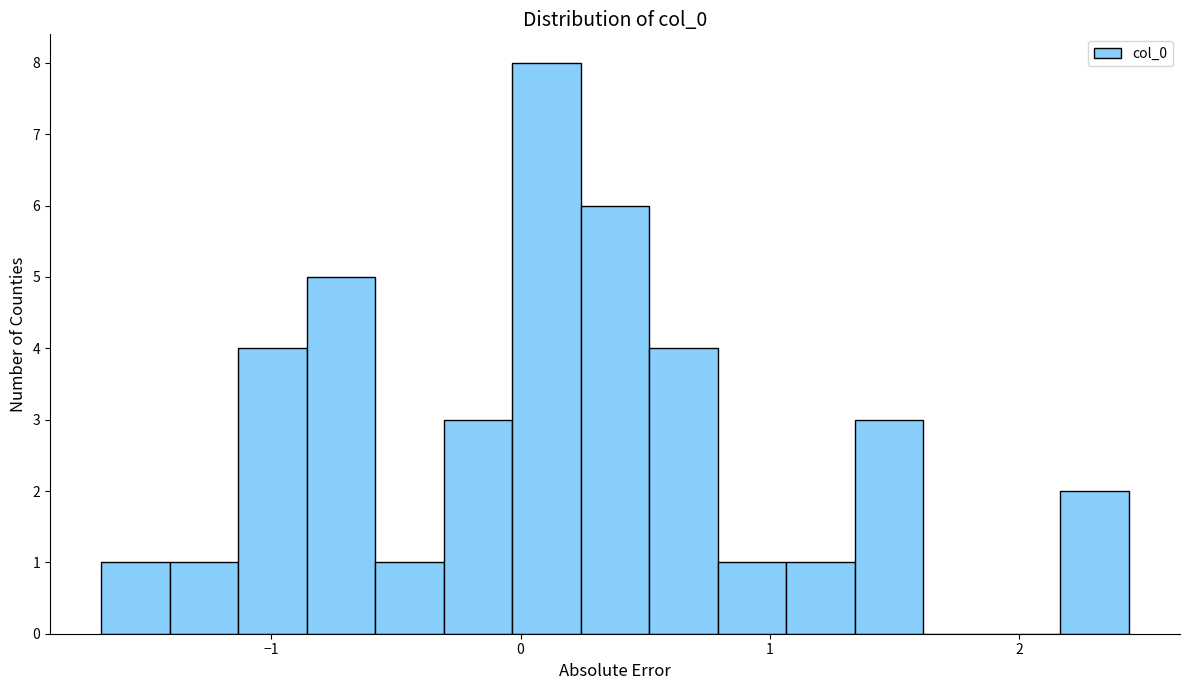

Read against the x-axis, roughly where is the centre of the tallest bar?

0.1